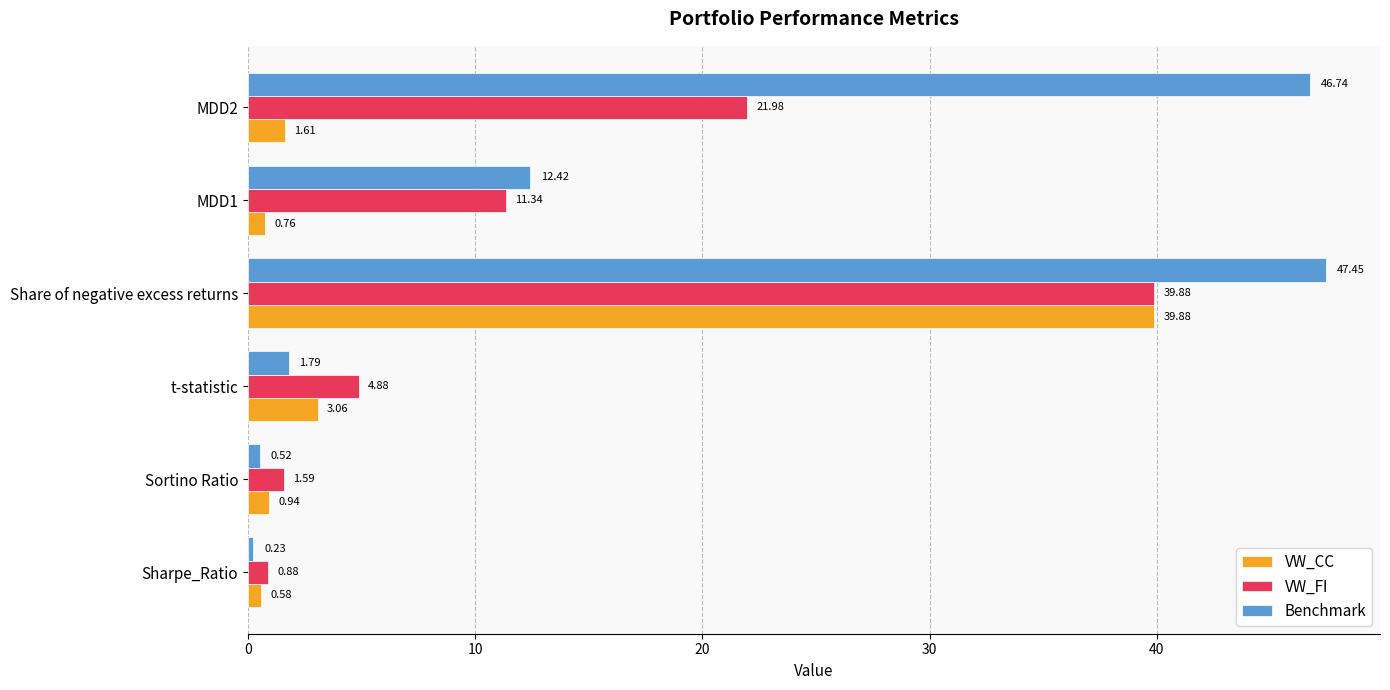

How many distinct data groups are displayed?

3